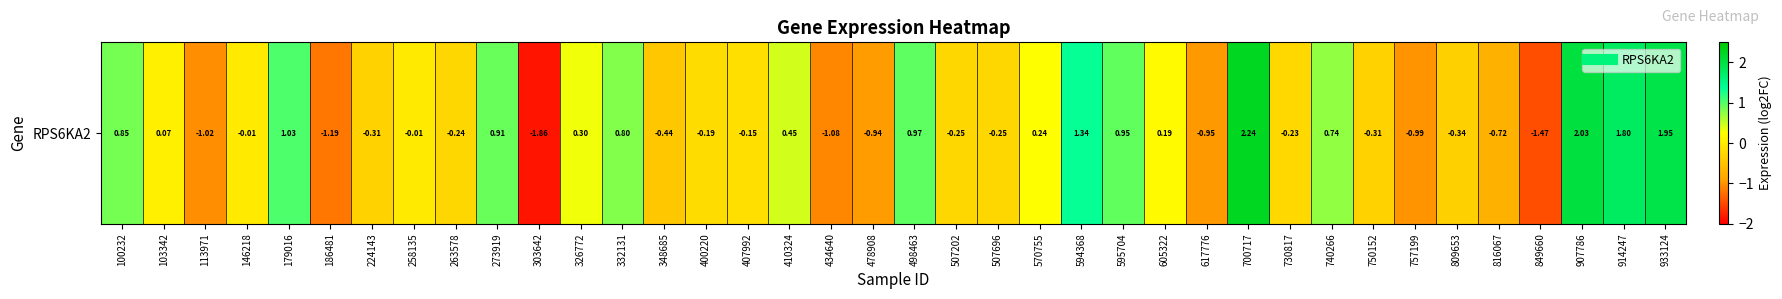

List the labels in order of value, largest first.

700717, 907786, 933124, 914247, 594368, 179016, 498463, 595704, 273919, 100232, 332131, 740266, 410324, 326772, 570755, 605322, 103342, 258135, 146218, 407992, 400220, 730817, 263578, 507202, 507696, 750152, 224143, 809653, 348685, 816067, 478908, 617776, 757199, 113971, 434640, 186481, 849660, 303642